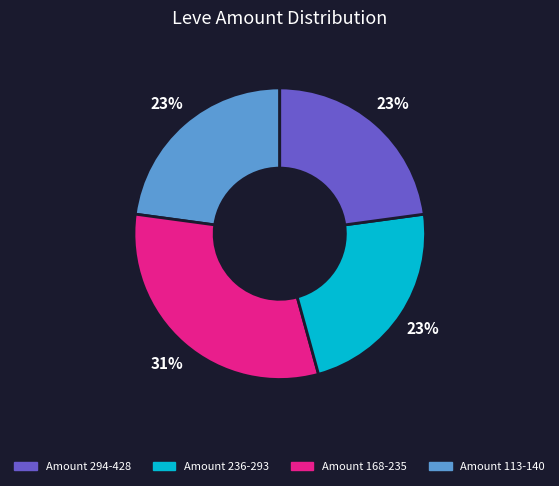

Is there a majority slice in this chart?

No